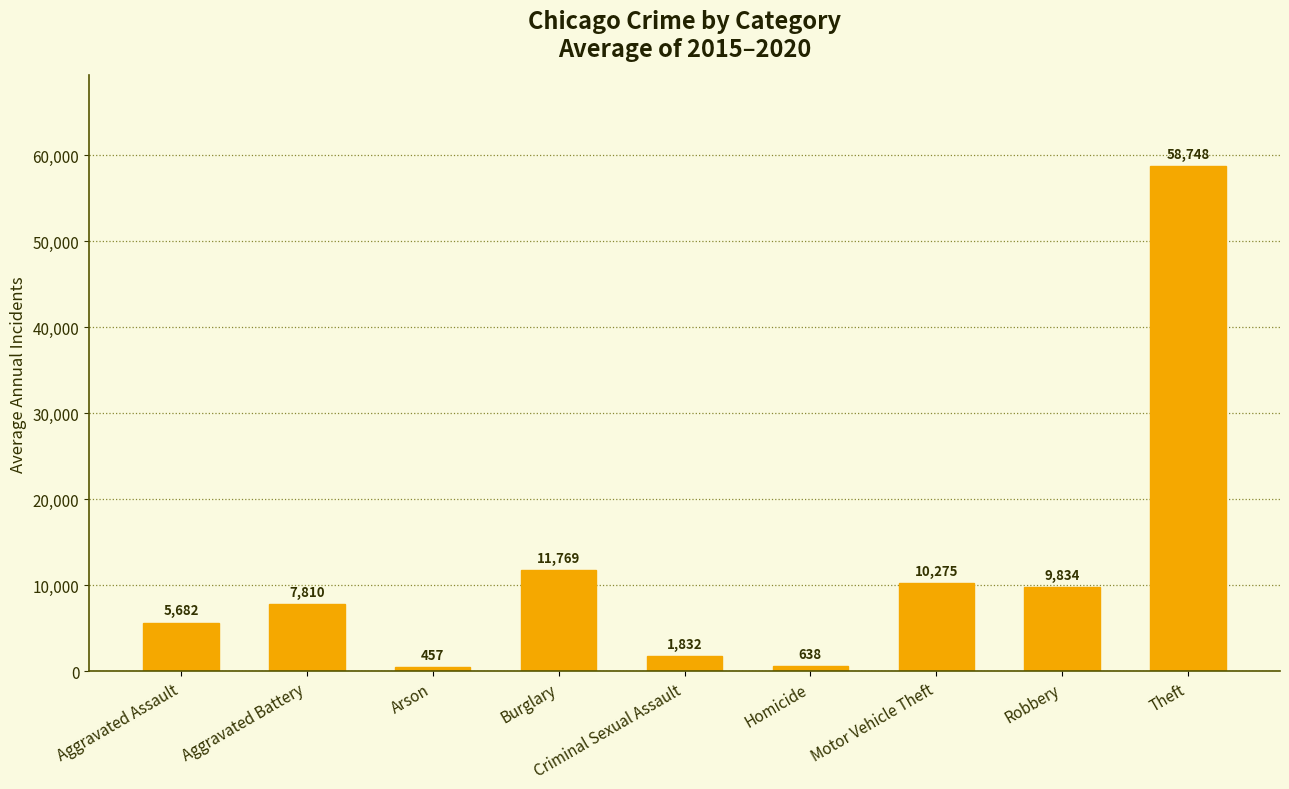

Between Theft and Aggravated Assault, which is larger?

Theft